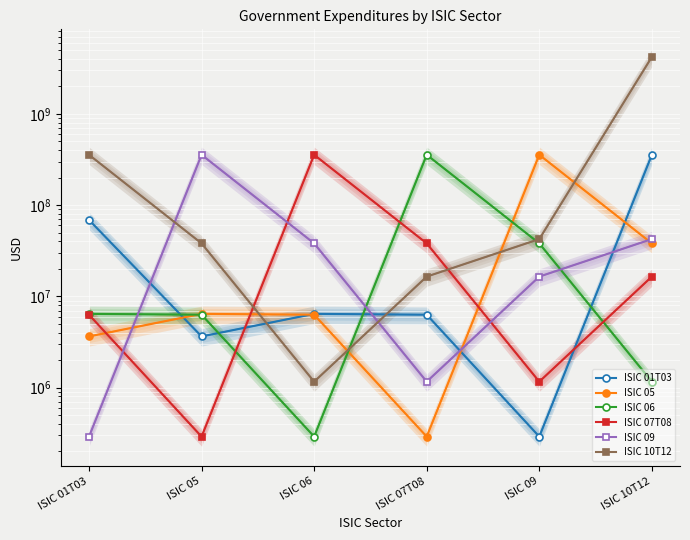

At which category is the sum across all series the highest?

ISIC 10T12